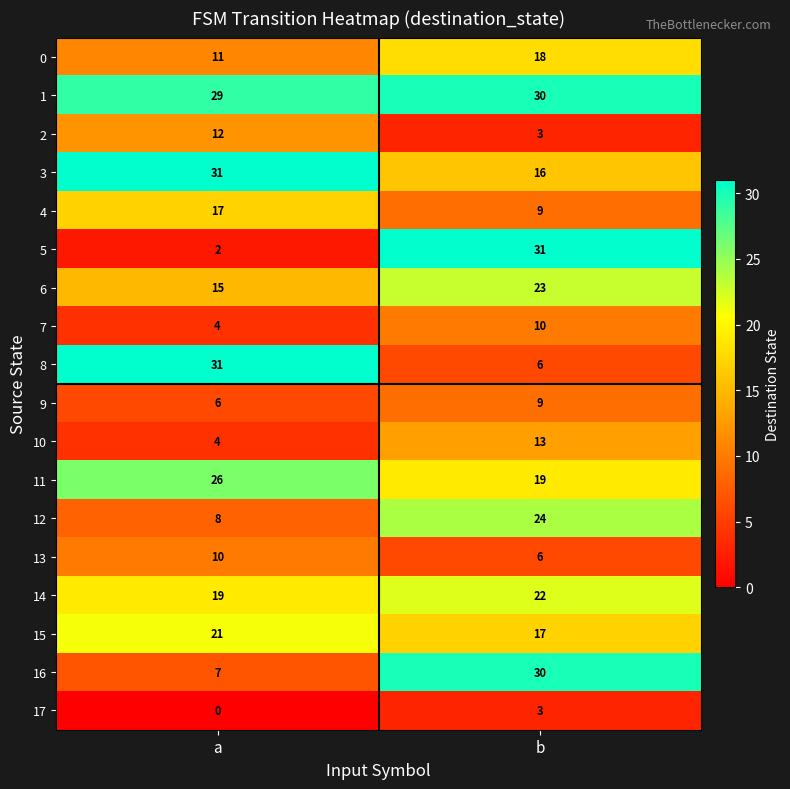

Which series changed the most between a and b?

5